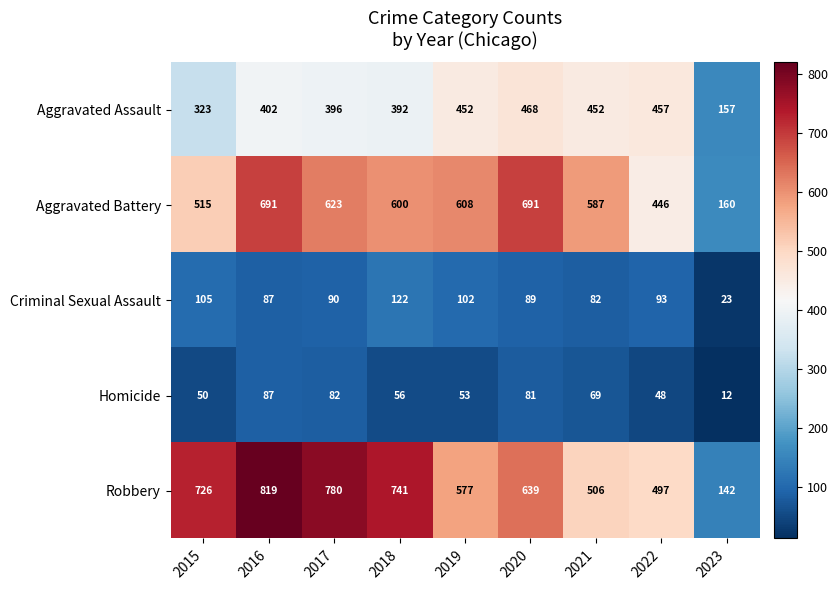

Between 2021 and 2022, which series saw the biggest shift?

Aggravated Battery